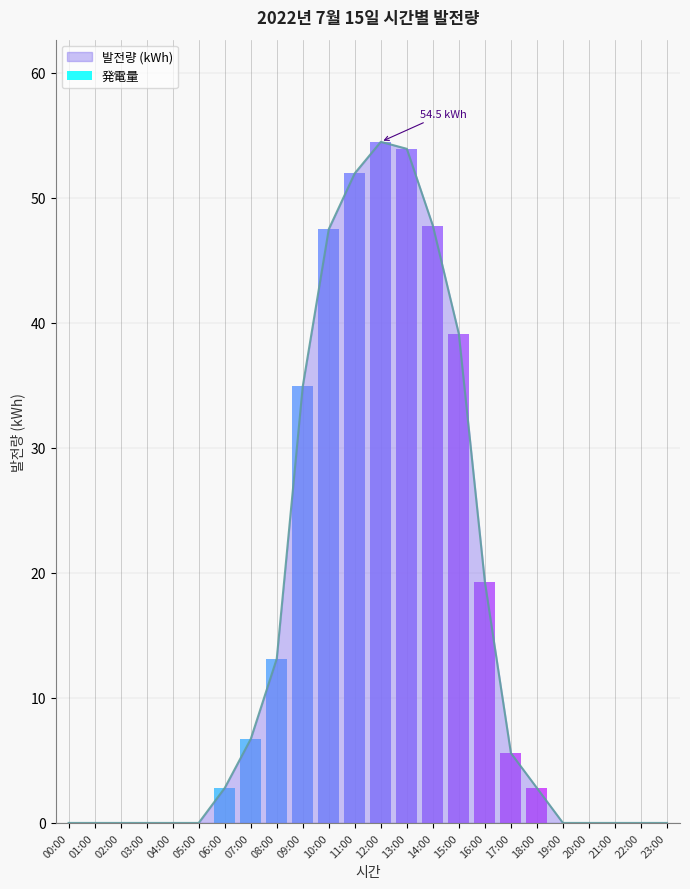

Reading left to right, list all the values displayed in this chart.

00:00=0.0	01:00=0.0	02:00=0.0	03:00=0.0	04:00=0.0	05:00=0.0	06:00=2.8	07:00=6.7	08:00=13.1	09:00=34.9	10:00=47.5	11:00=52.0	12:00=54.5	13:00=53.9	14:00=47.8	15:00=39.1	16:00=19.3	17:00=5.6	18:00=2.8	19:00=0.0	20:00=0.0	21:00=0.0	22:00=0.0	23:00=0.0